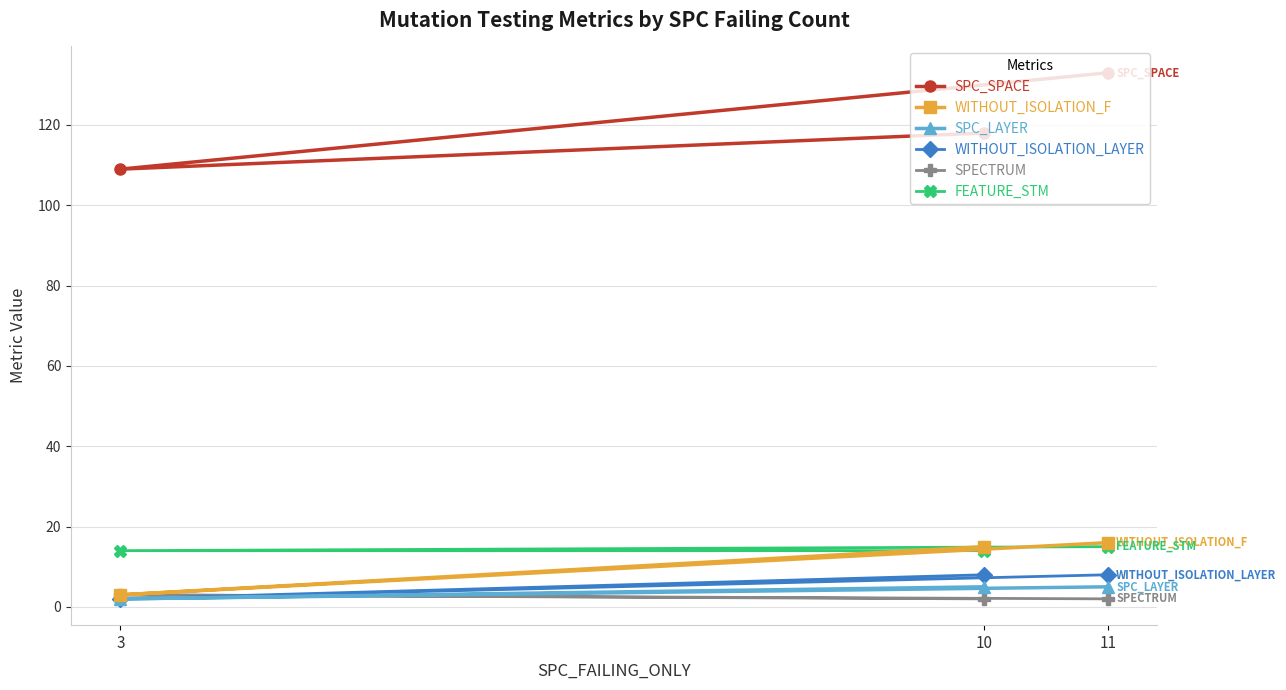

Between 10 and 11, which is larger?

11